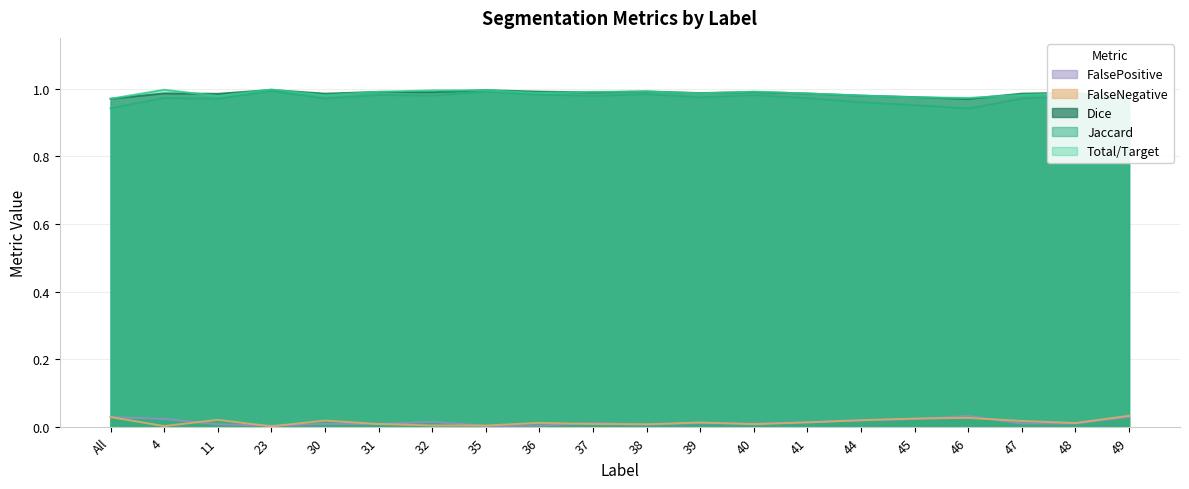

True or false: FalsePositive has more than 2 points higher than both neighbors.

True